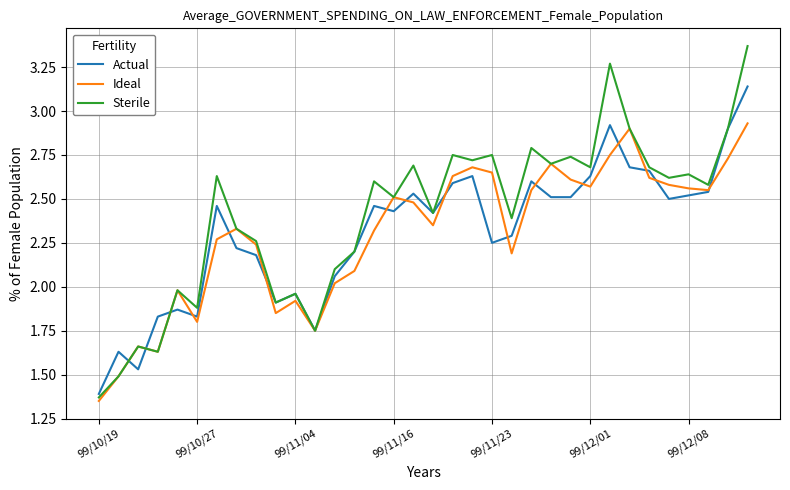

Which series has the widest spread of values?

Sterile